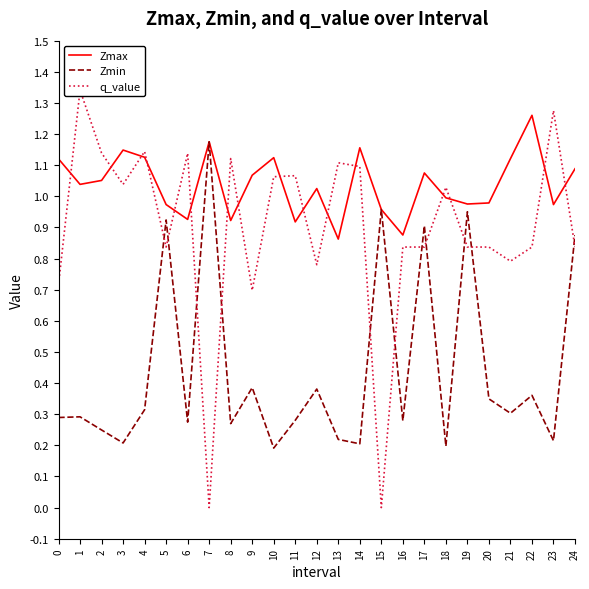

True or false: Zmin has more than 2 points higher than both neighbors.

True